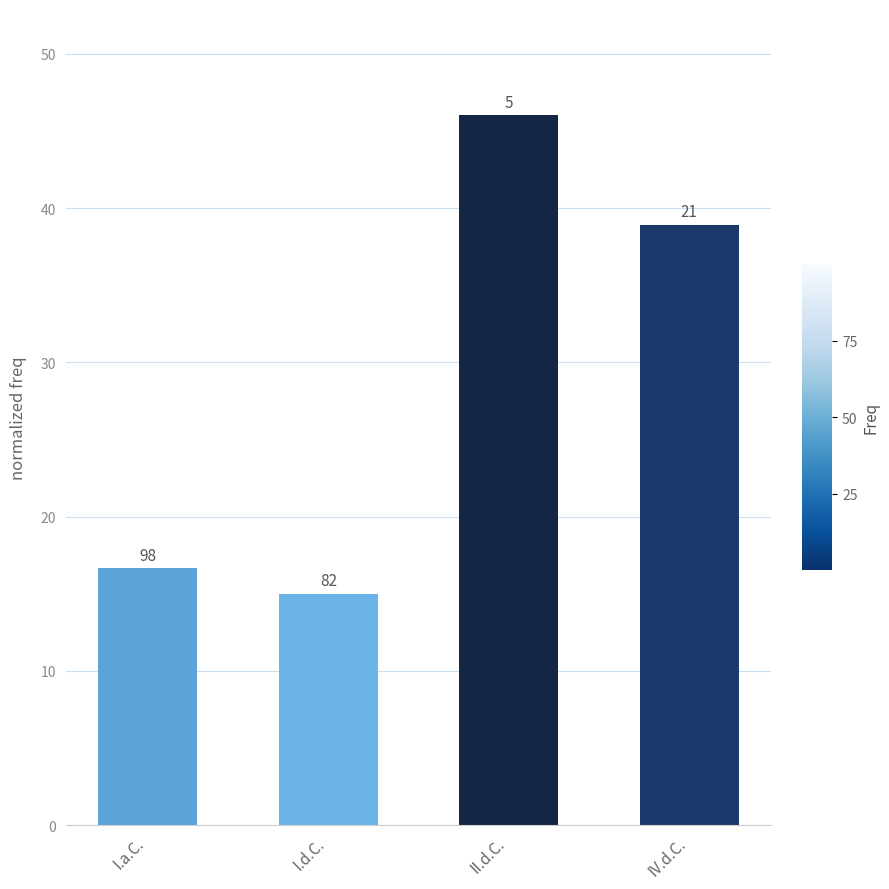

Are the bars horizontal?

No